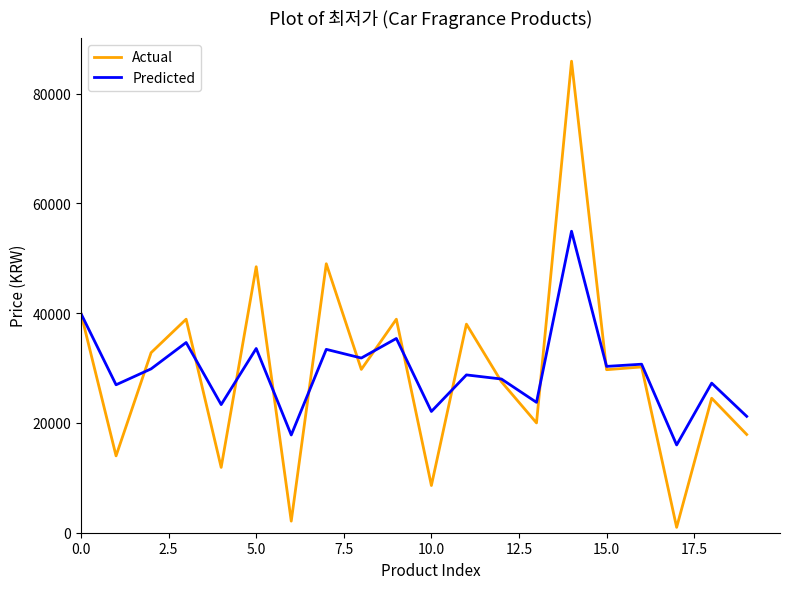

List the series in order of their peak value, highest first.

Actual, Predicted